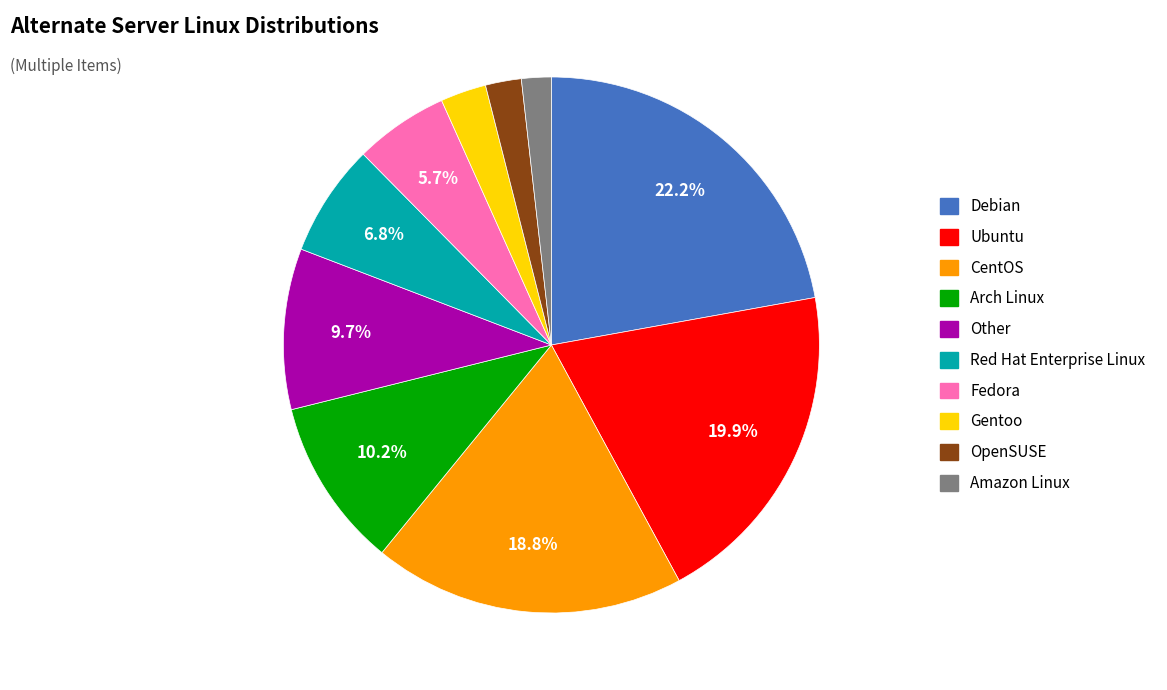

To the nearest percent, what percentage of the pie is Ubuntu?

20%